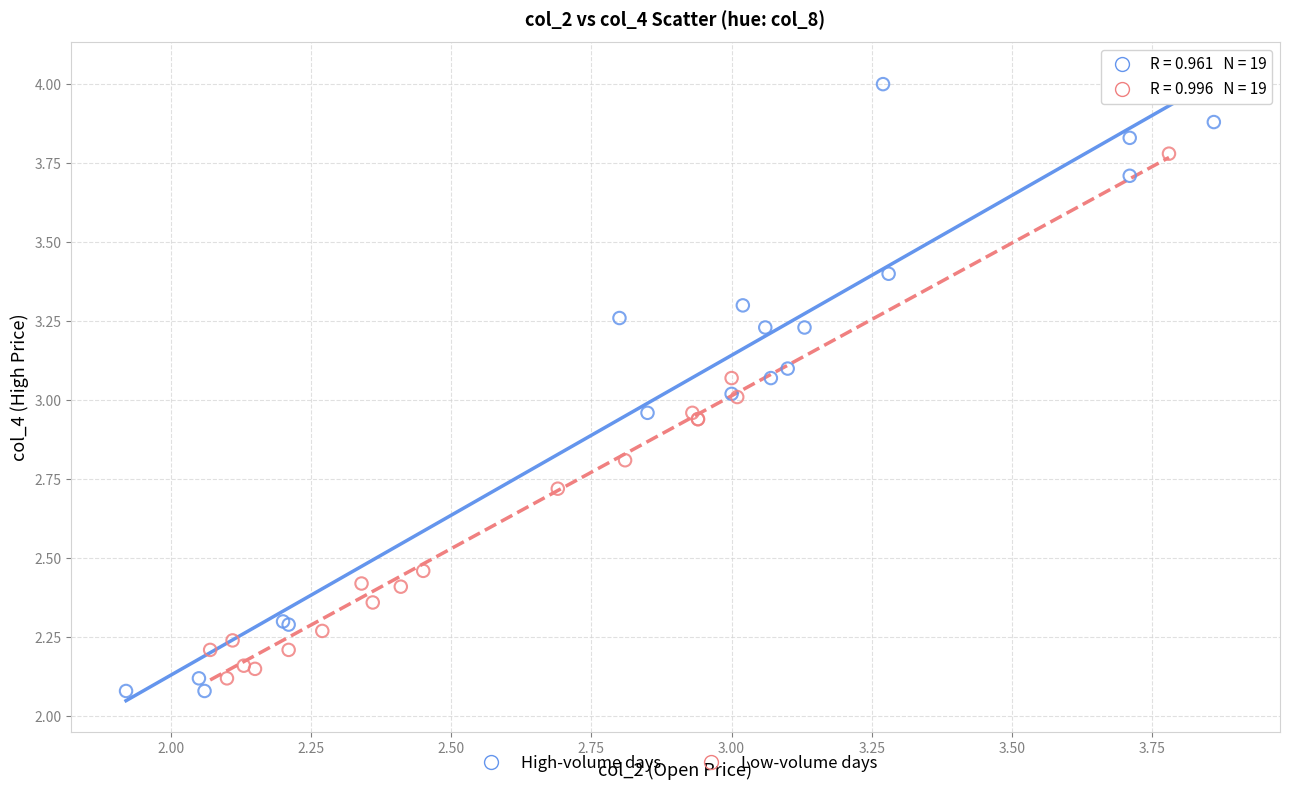

Which series contains the highest Y value?

High-volume days